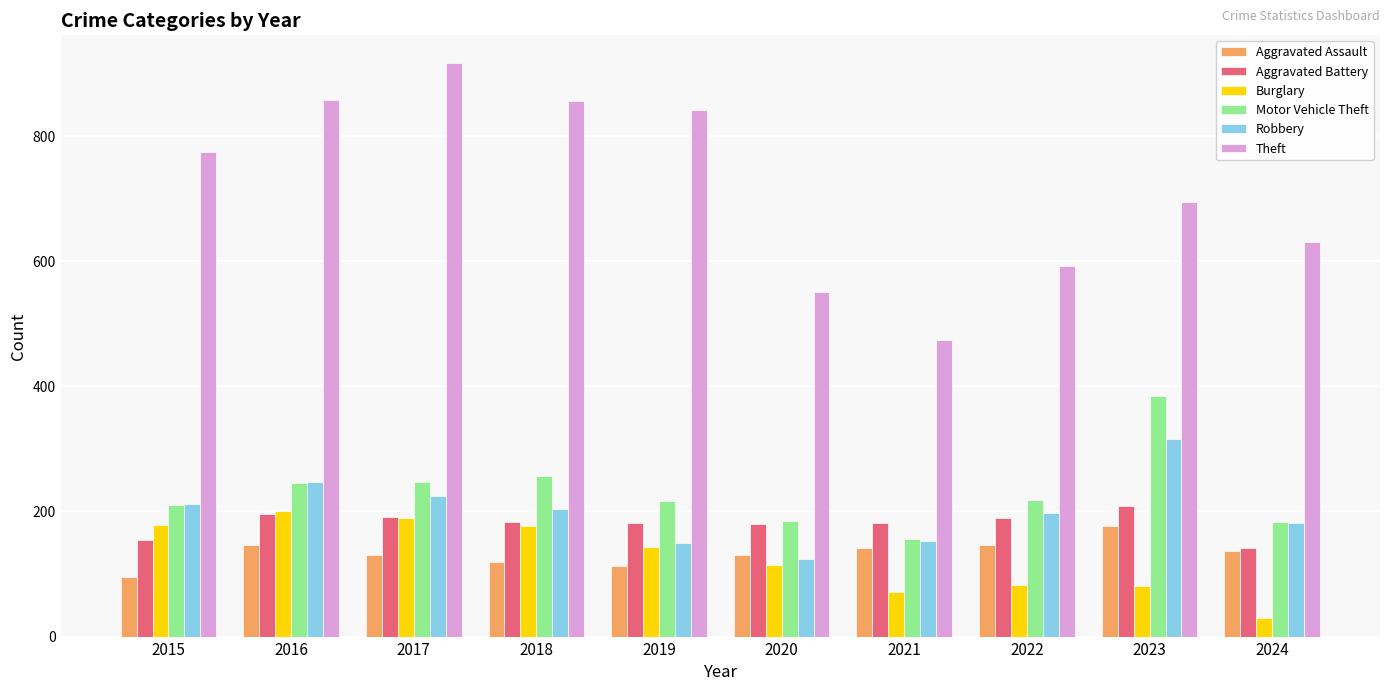

The Motor Vehicle Theft series shows 204 at 2021. True or false?

False